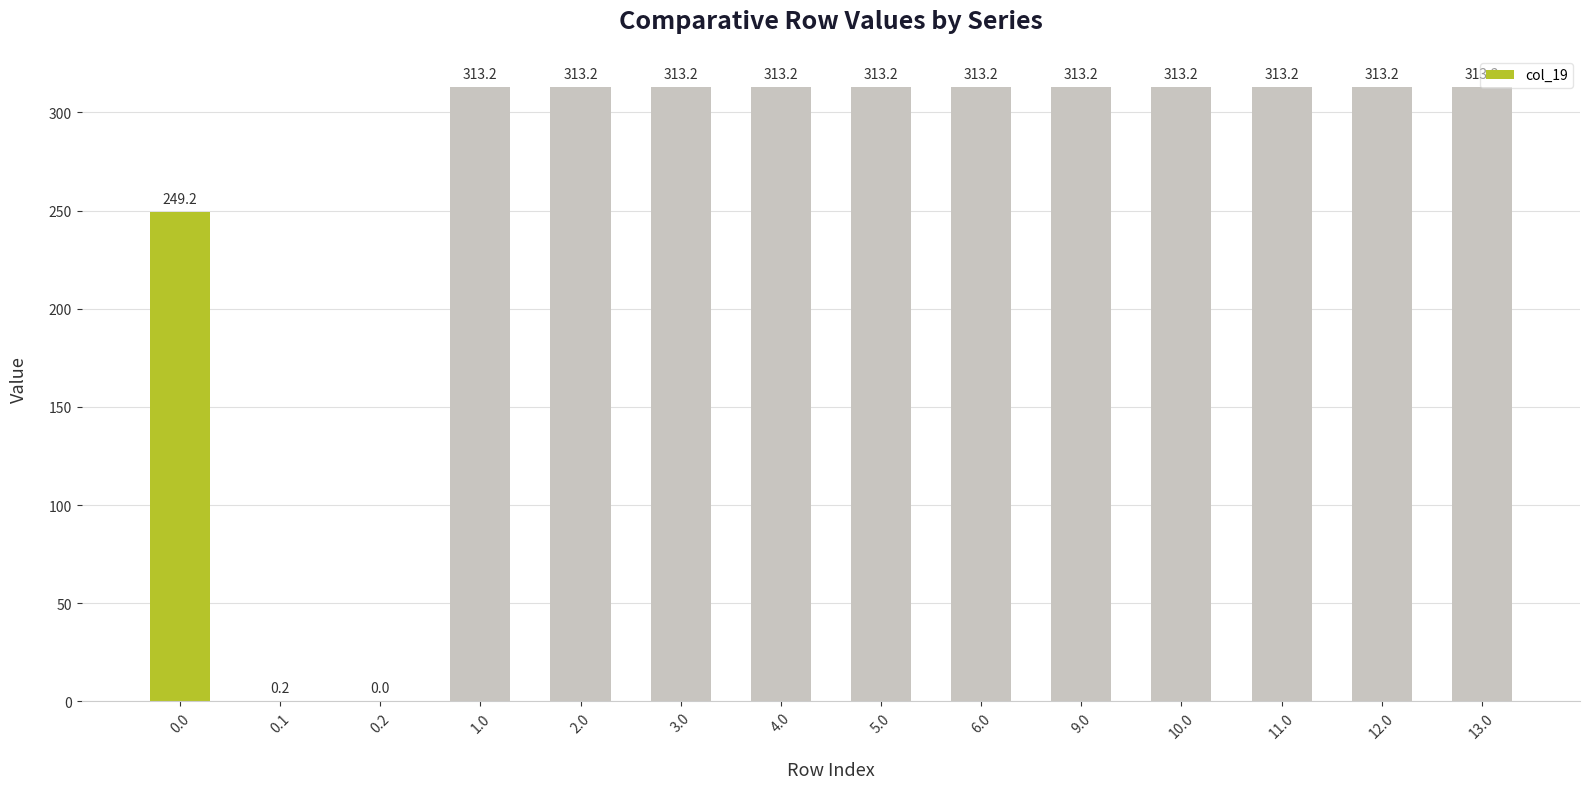

What is the greatest value displayed?

313.2